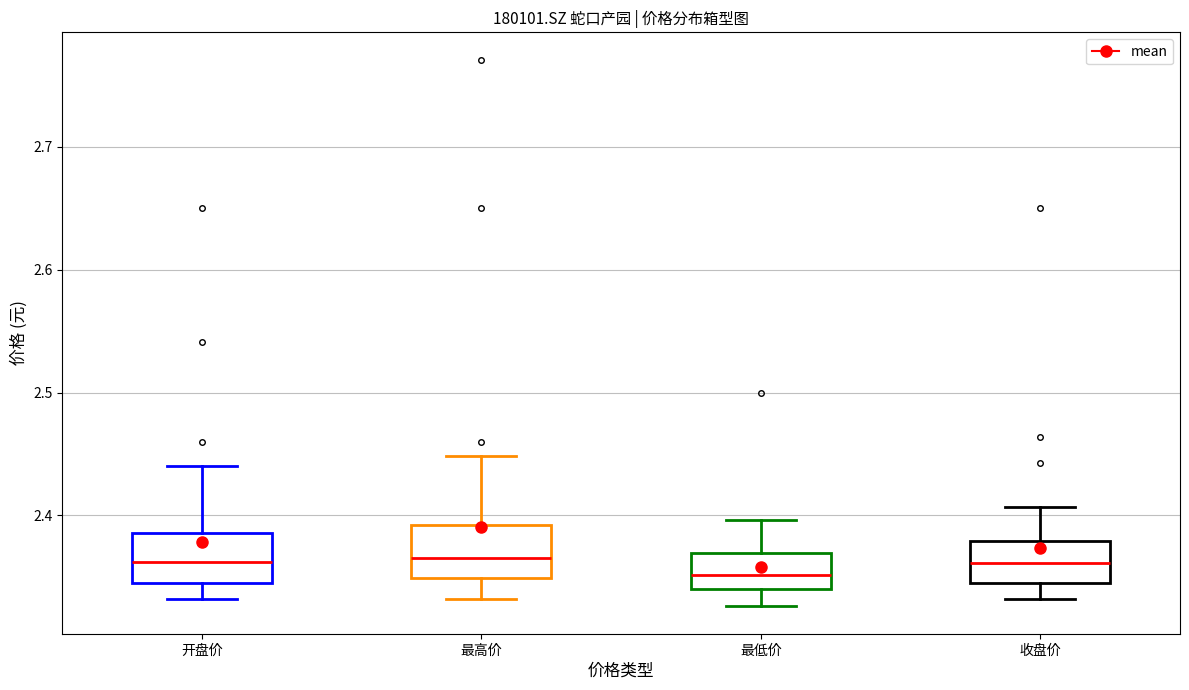

Reading left to right, read every box against the y-axis: the position of its median line, the range the box covers, and the ends of its whiskers. The values are not printed on the chart, so give them approximately, as read against the axis.

开盘价: median 2.36, box 2.35 to 2.39, whiskers 2.33 to 2.44
最高价: median 2.37, box 2.35 to 2.39, whiskers 2.33 to 2.45
最低价: median 2.35, box 2.34 to 2.37, whiskers 2.33 to 2.40
收盘价: median 2.36, box 2.35 to 2.38, whiskers 2.33 to 2.41